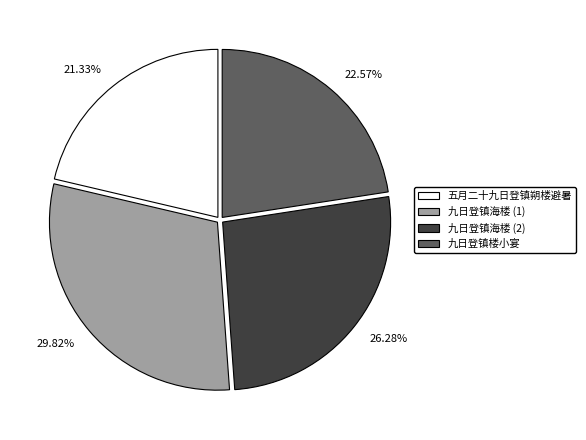

Rank the categories by value from highest to lowest.

29.82%, 26.28%, 22.57%, 21.33%